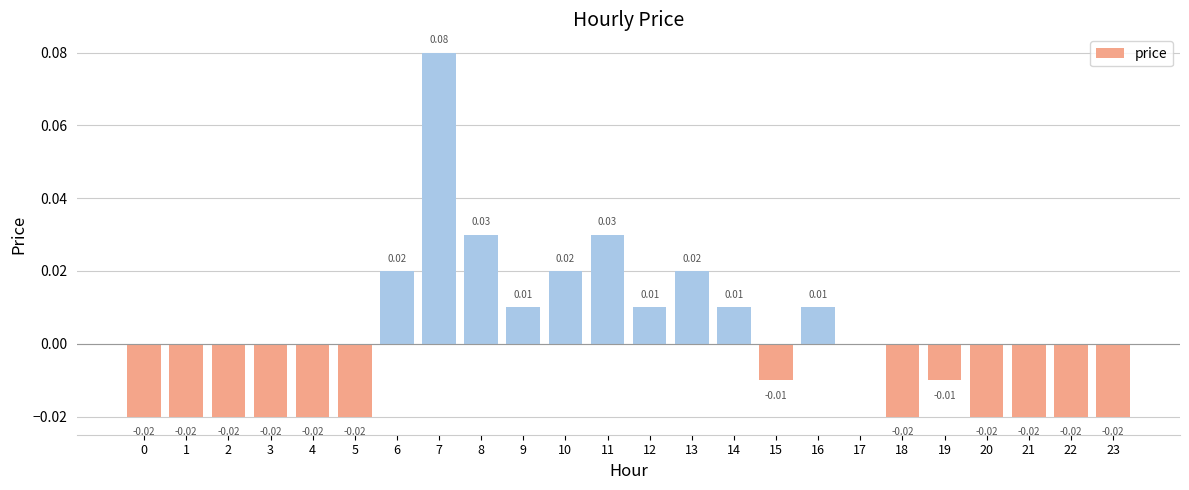

Between 19 and 17, which is larger?

17